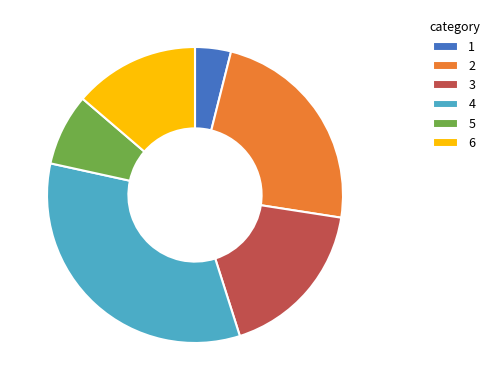

Rank the categories by value from highest to lowest.

4, 2, 3, 6, 5, 1